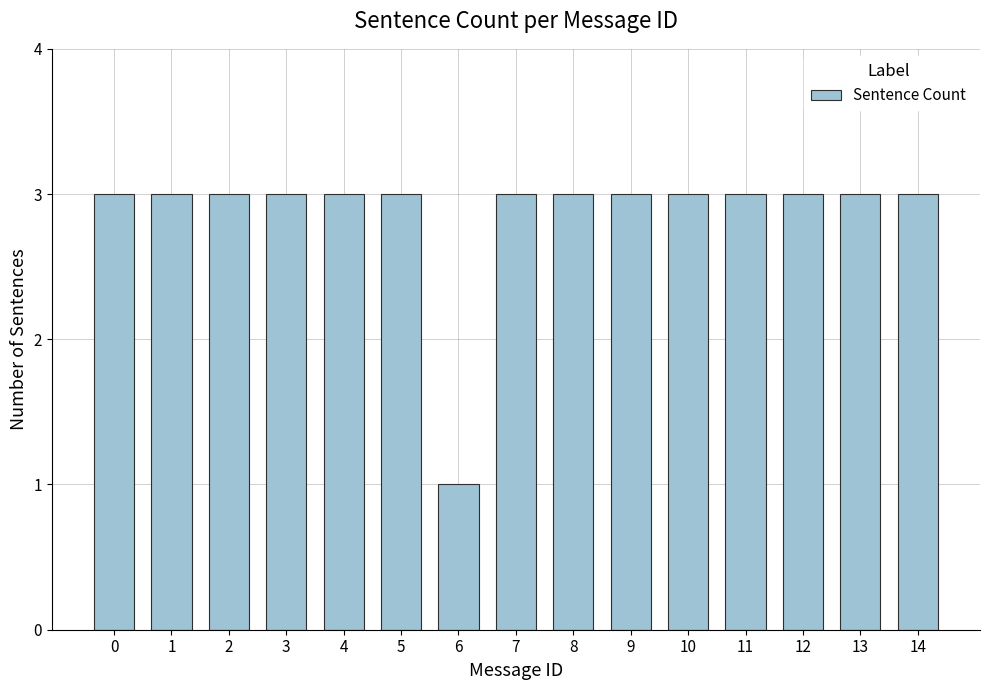

Reading left to right, transcribe all the data shown in this chart.

0=3	1=3	2=3	3=3	4=3	5=3	6=1	7=3	8=3	9=3	10=3	11=3	12=3	13=3	14=3